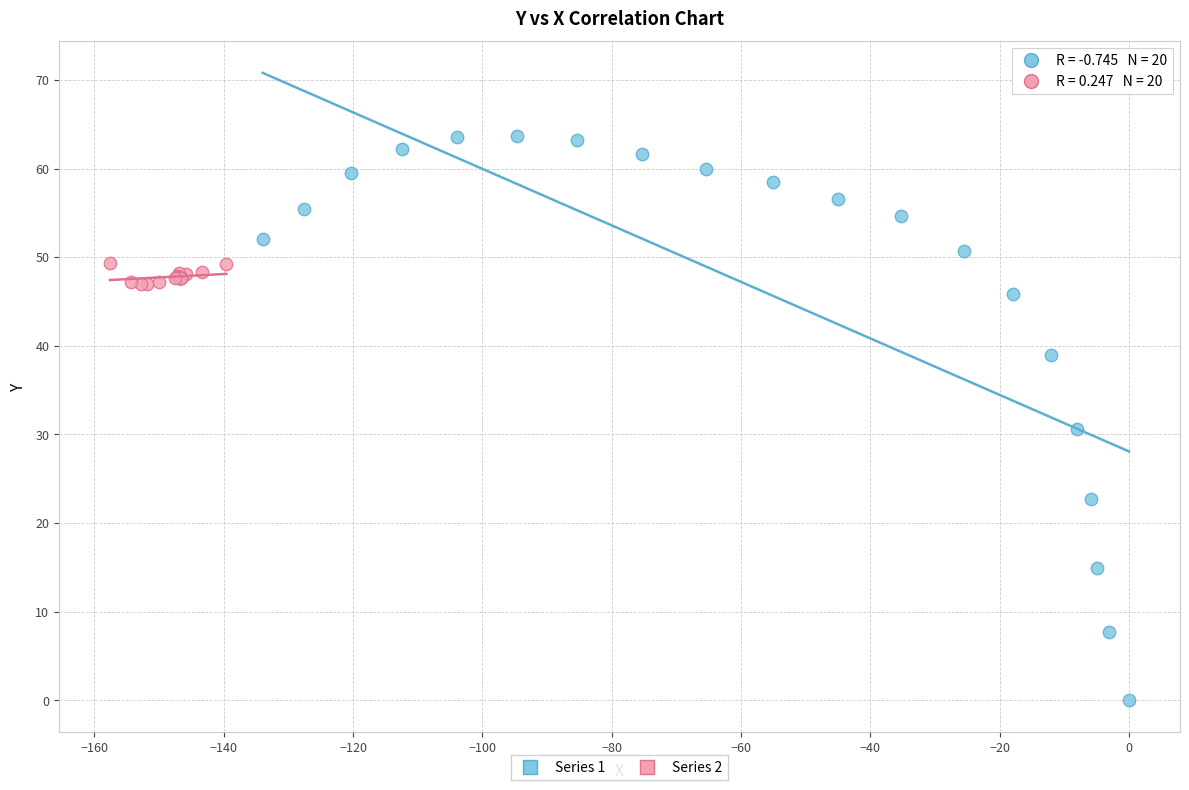

Which series contains the highest Y value?

Series 1